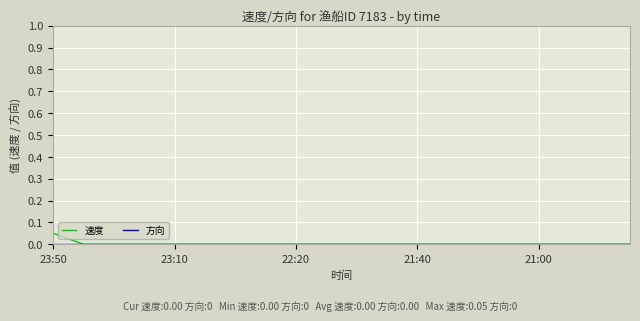

How many lines are shown in the chart?

2